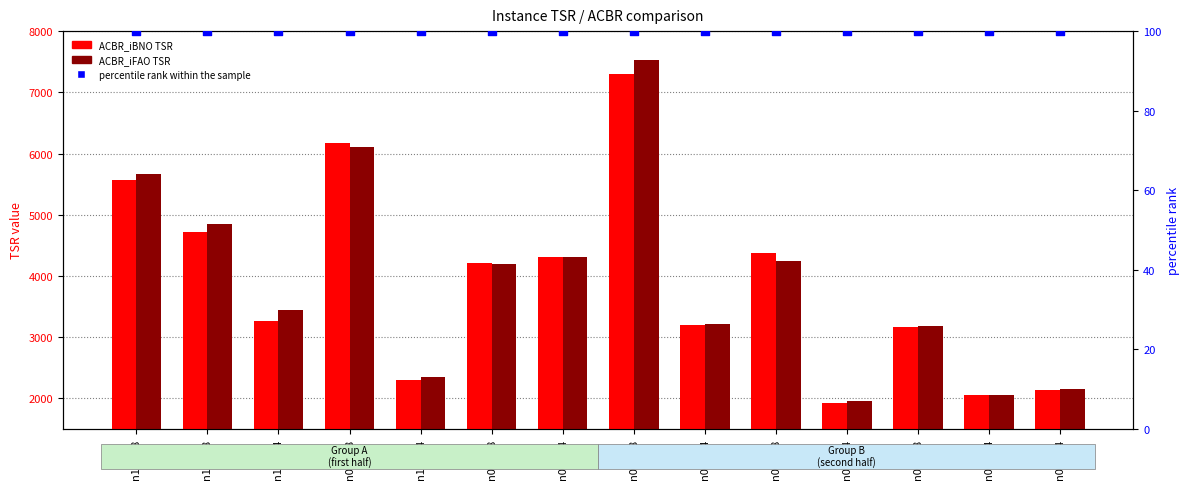

At which category is the sum across all series the highest?

n050w8